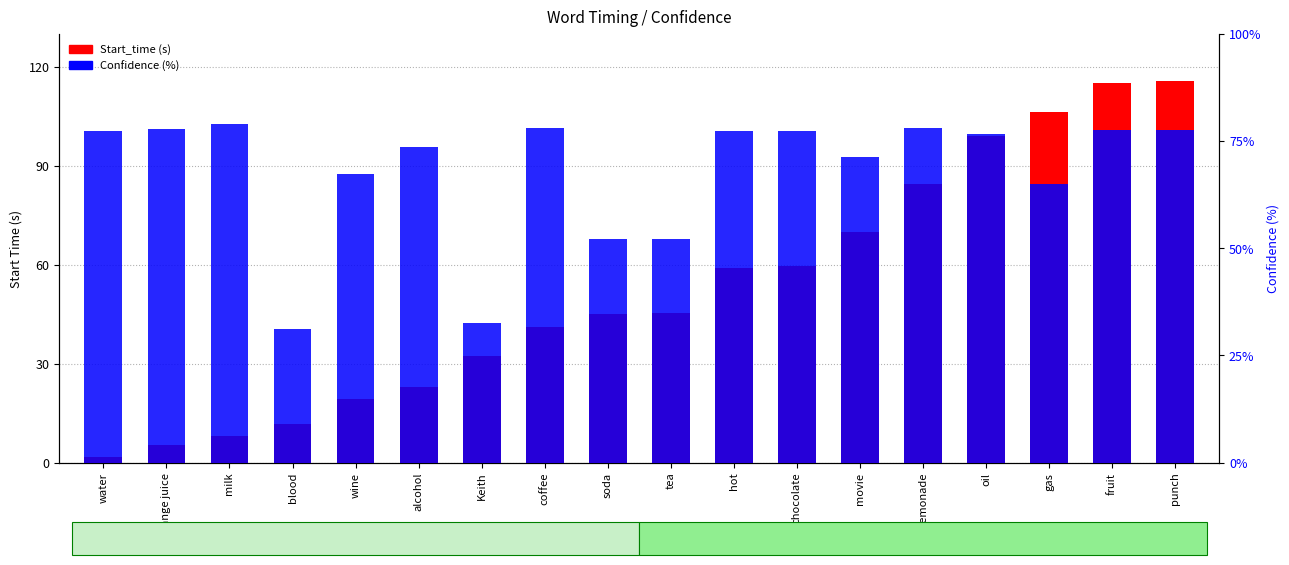

Rank the series at soda from highest to lowest value.

Confidence, Start_time